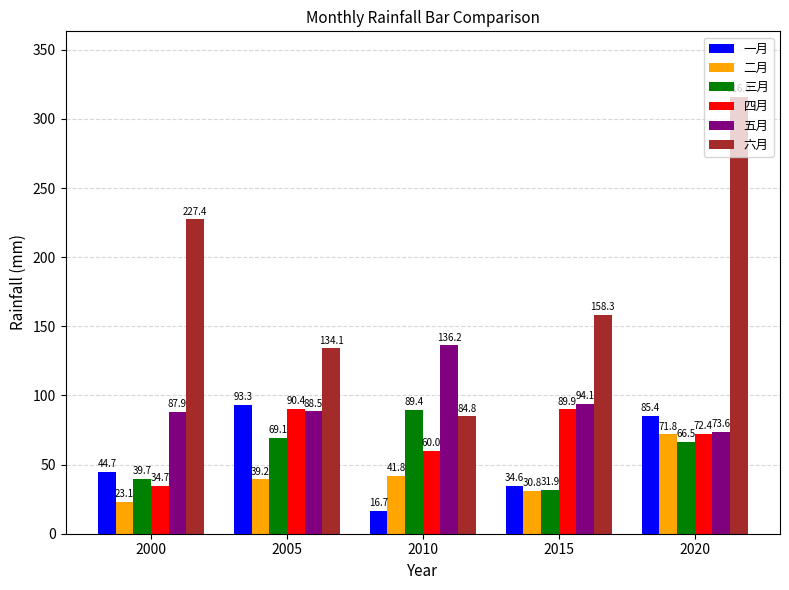

Reading left to right, what are all the values shown in this chart?

一月: 44.7	93.3	16.7	34.6	85.4
二月: 23.1	39.2	41.8	30.8	71.8
三月: 39.7	69.1	89.4	31.9	66.5
四月: 34.7	90.4	60.0	89.9	72.4
五月: 87.9	88.5	136.2	94.1	73.6
六月: 227.4	134.1	84.8	158.3	316.0